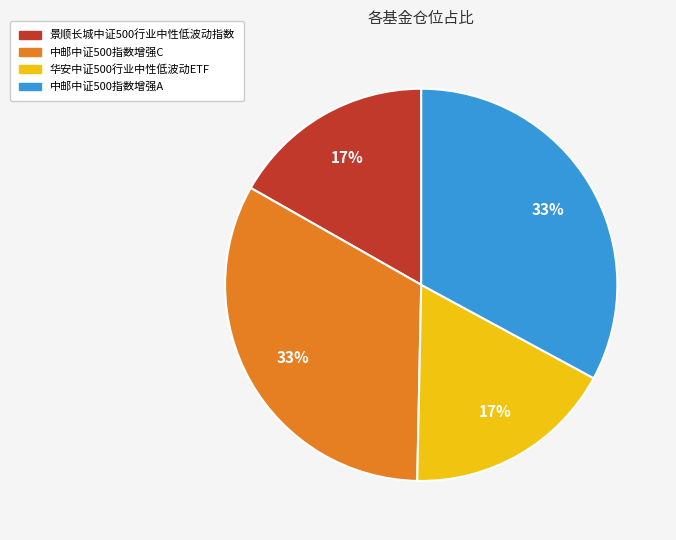

Does 华安中证500行业中性低波动ETF account for over 50% of the chart?

No